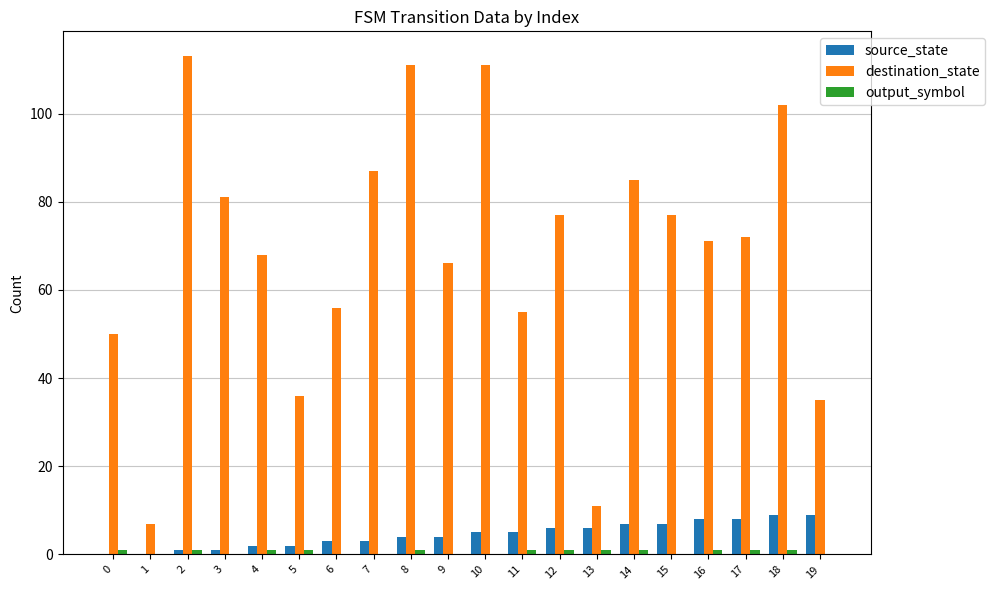

What is the total value across all series at 5?

39